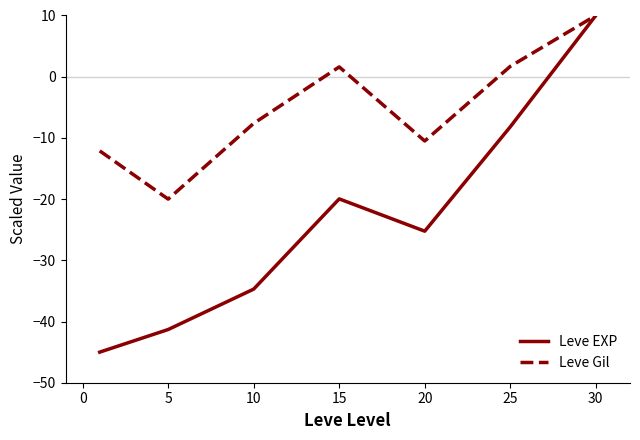

Which series has the widest spread of values?

Leve EXP